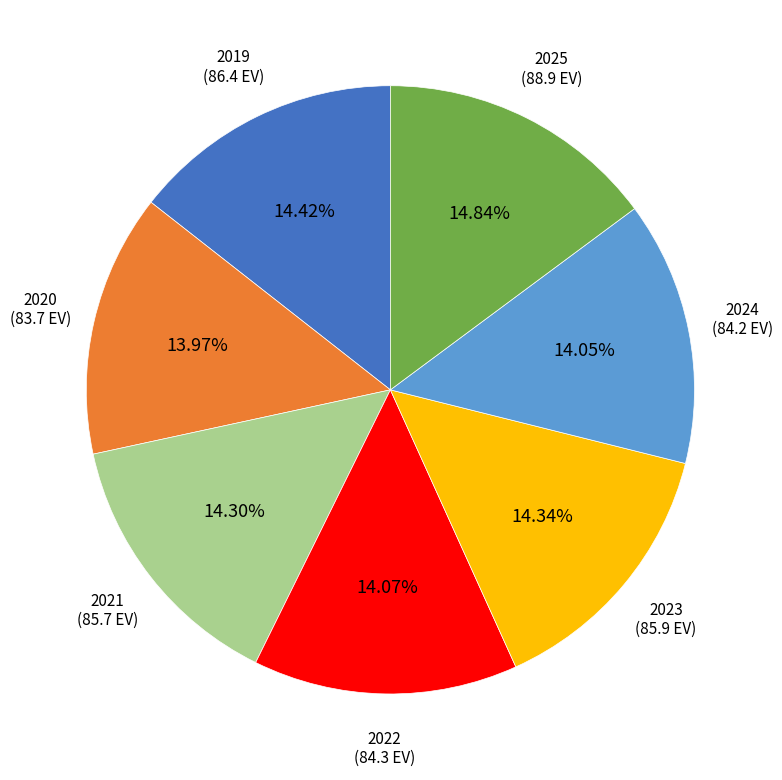

To the nearest percent, what is the combined percentage of 2021 and 2024?

28%